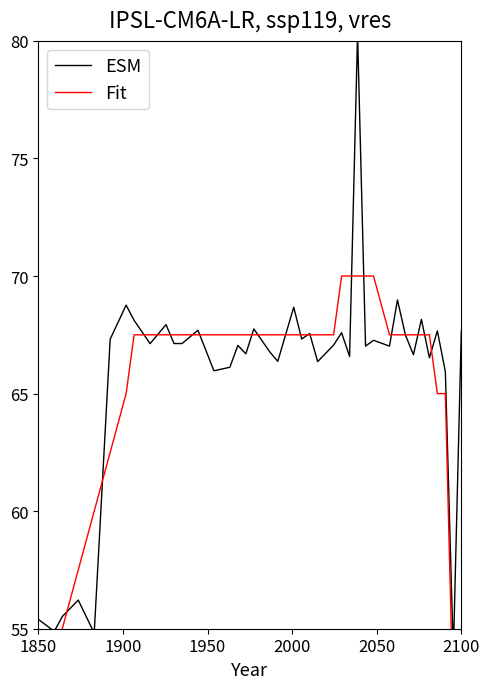

Is this an area chart (filled region under the line)?

No